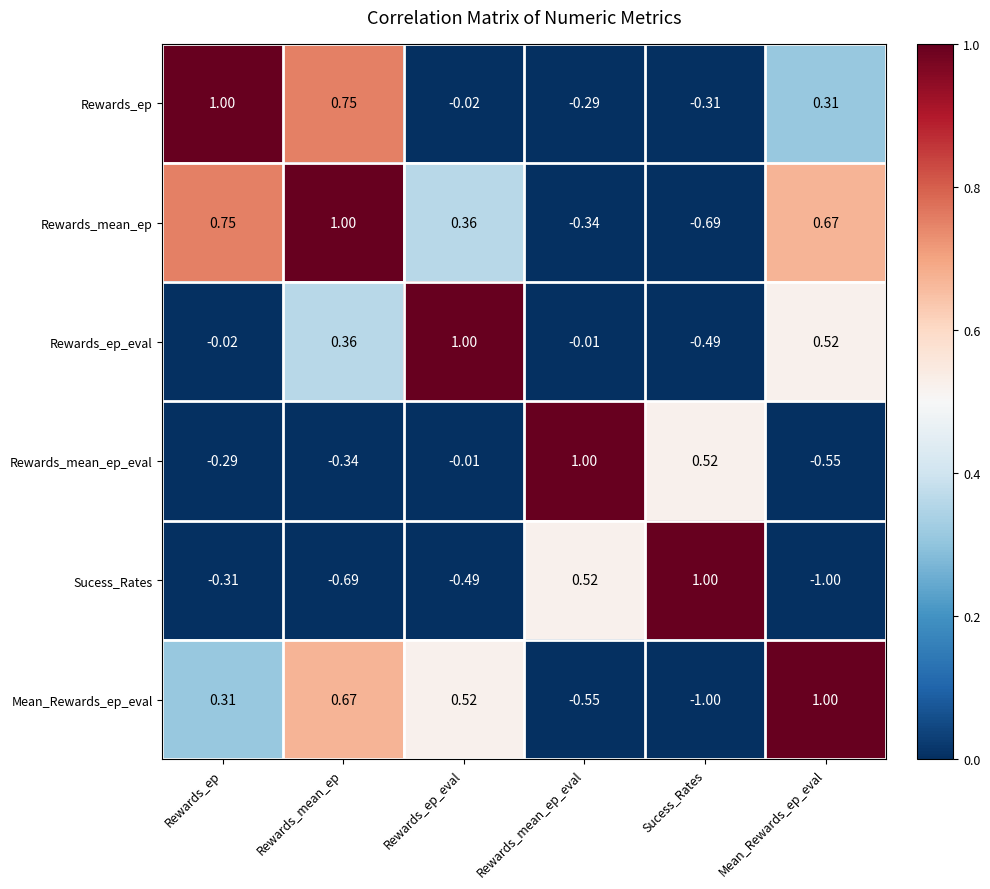

Rank the series at Mean_Rewards_ep_eval from lowest to highest value.

Sucess_Rates, Rewards_mean_ep_eval, Rewards_ep, Rewards_ep_eval, Rewards_mean_ep, Mean_Rewards_ep_eval